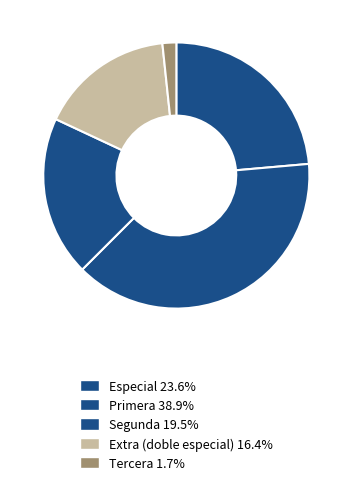

Rank the categories by value from lowest to highest.

Tercera, Extra (doble especial), Segunda, Especial, Primera